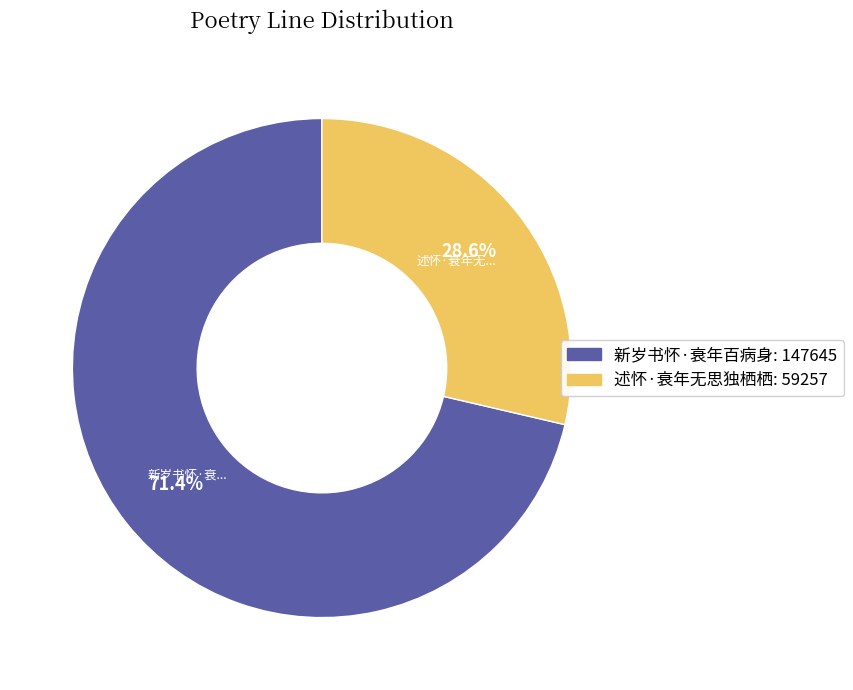

True or false: 述怀·衰年无思独栖栖 accounts for 29% of the total.

True